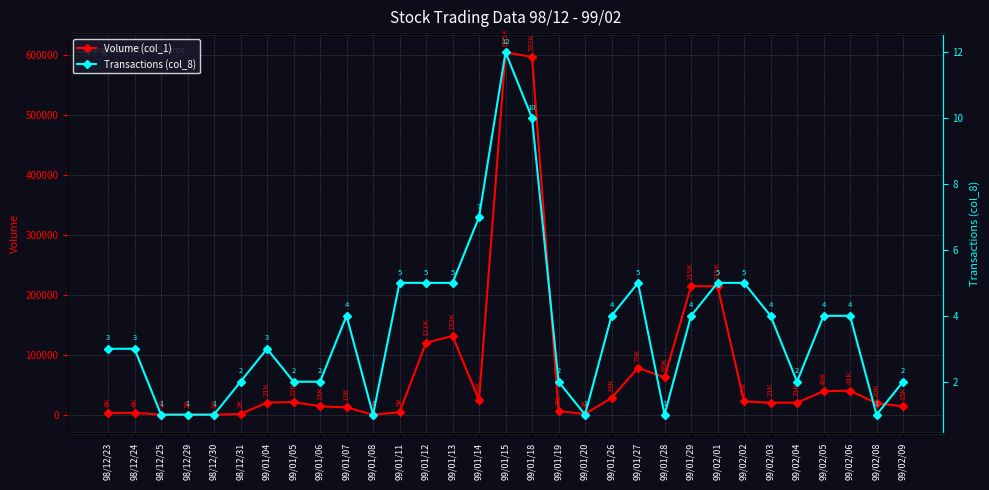

Rank the series by their average value, from lowest to highest.

Transactions (col_8), Volume (col_1)